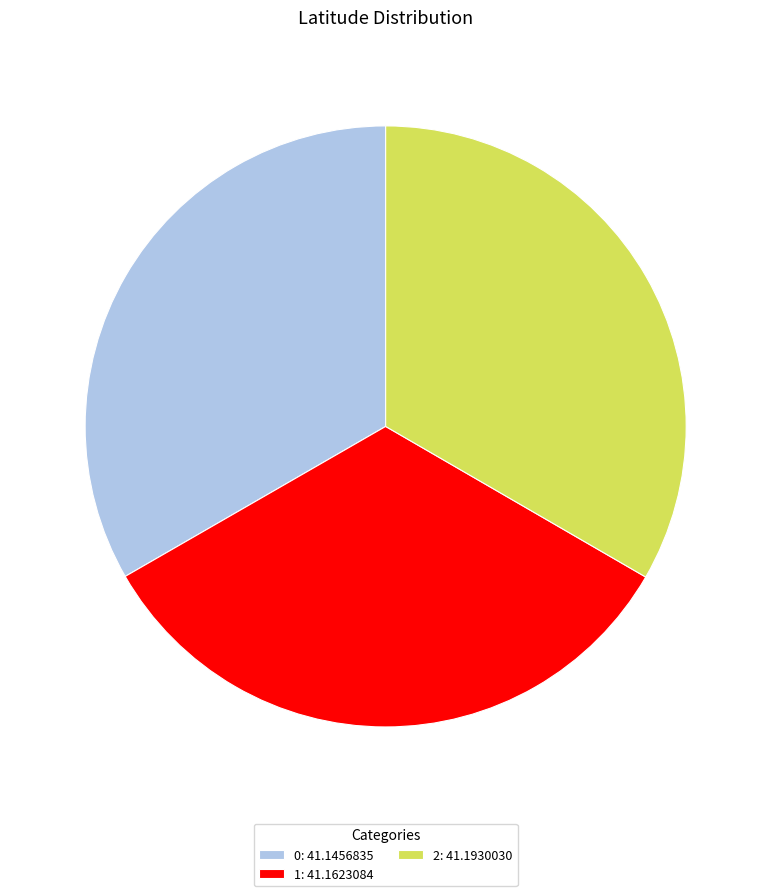

Is it true that 2 is 38% of the pie?

False